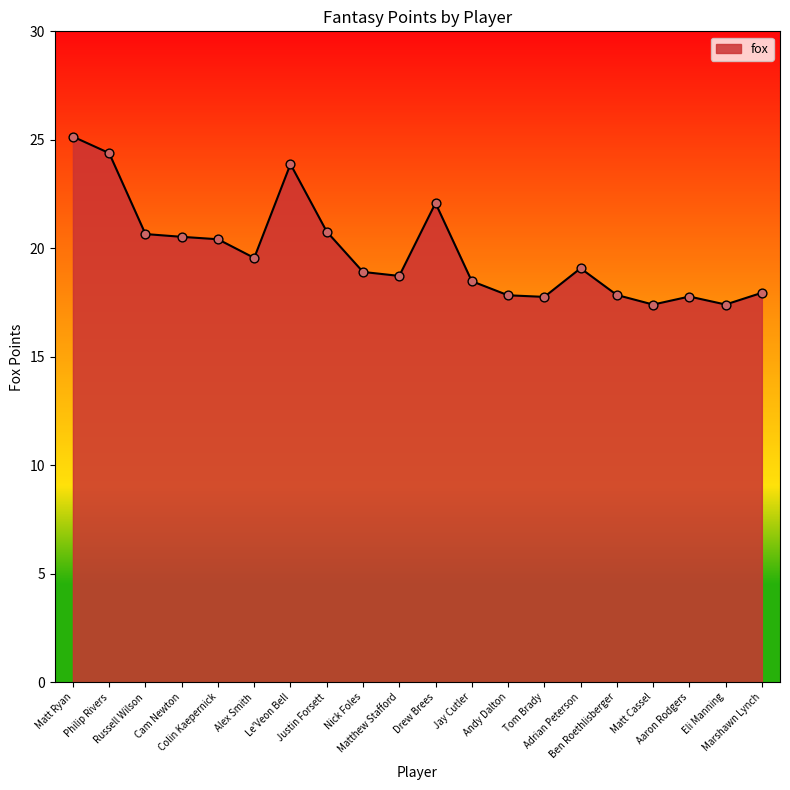

What is the ratio of the value at Cam Newton to the value at Andy Dalton?

1.2